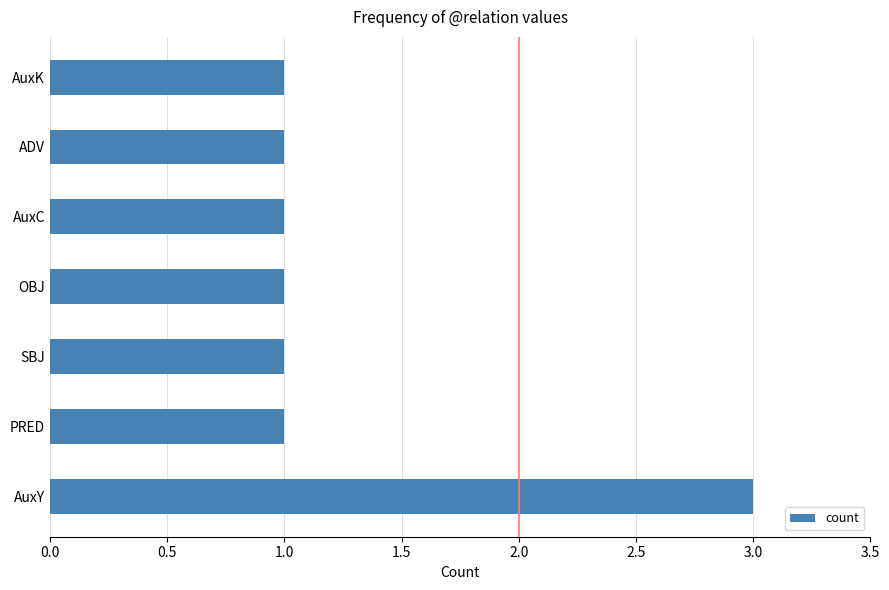

Approximately how many times larger is the value at SBJ compared to AuxY?

0.3